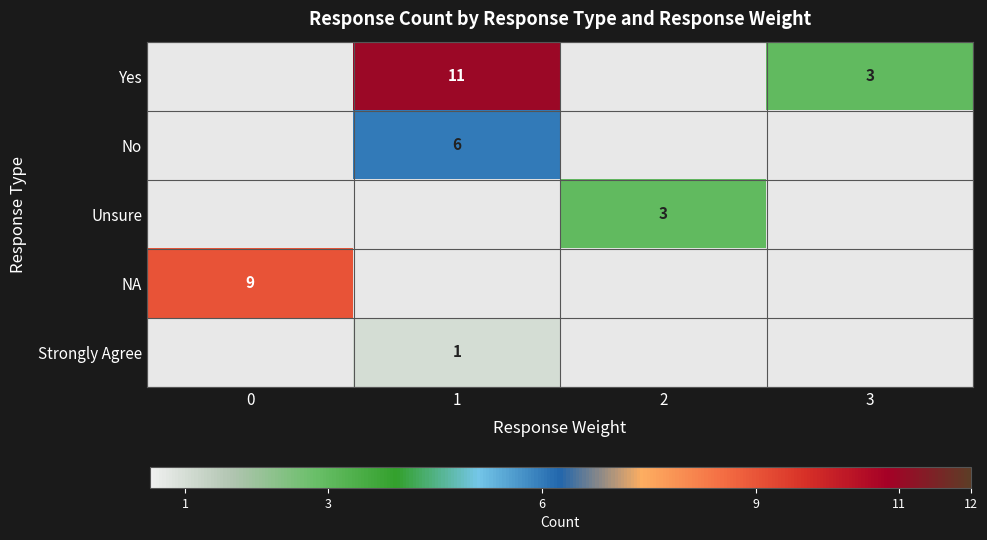

The NA series shows 5 at 0. True or false?

False